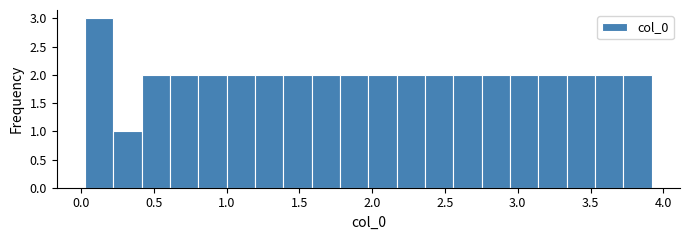

Read against the x-axis, roughly where is the centre of the tallest bar?

0.10